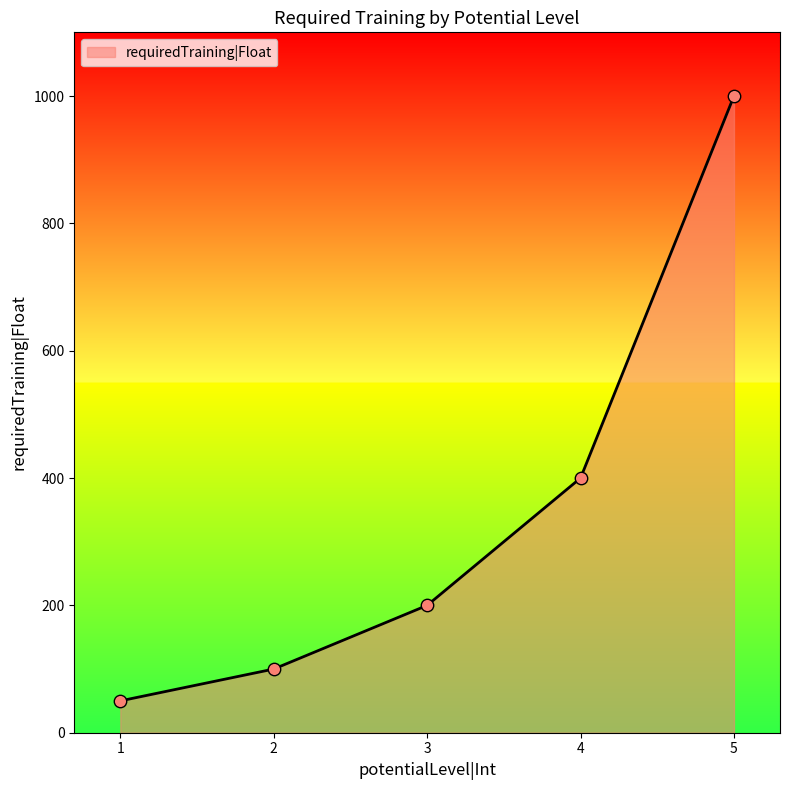

Approximately how many times larger is the value at 5 compared to 3?

5.0